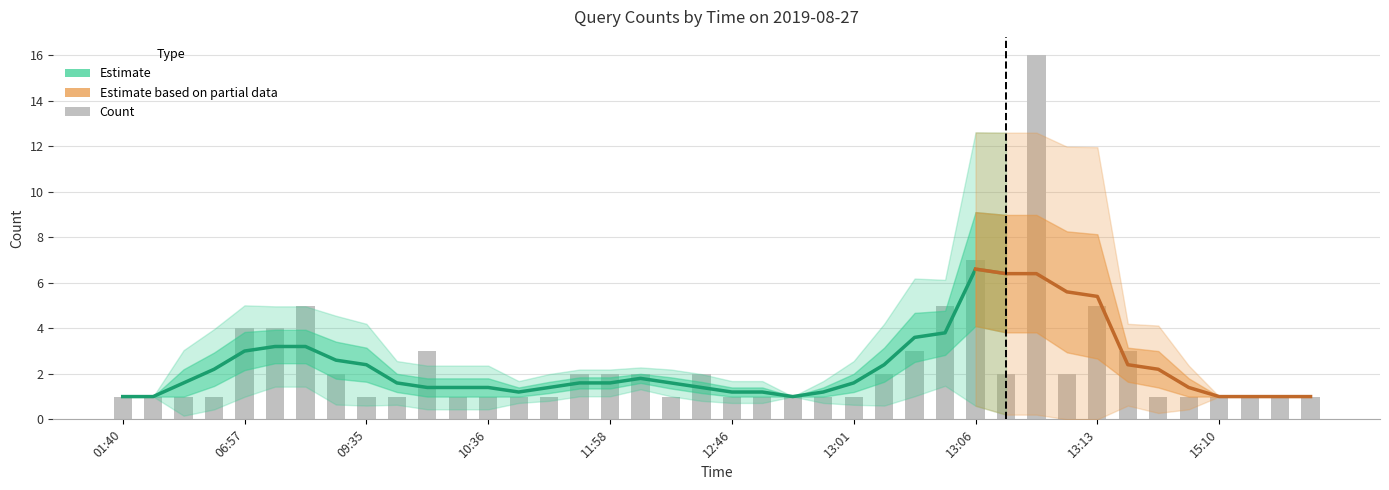

Is it true that the value at 15:13 is 2?

False